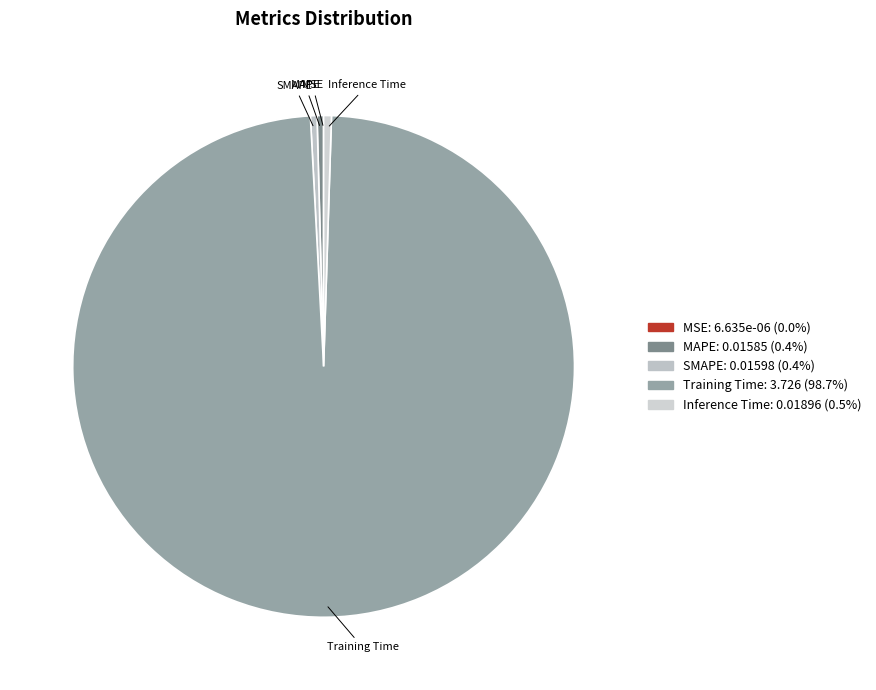

Between Training Time and Inference Time, which is larger?

Training Time